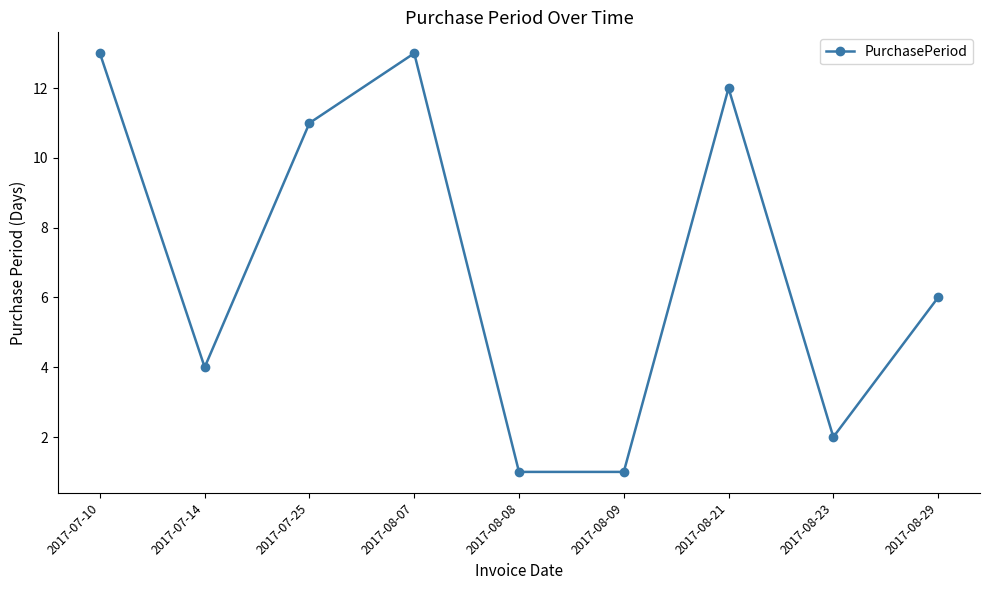

The chart shows a value of 16 at 2017-07-25. True or false?

False